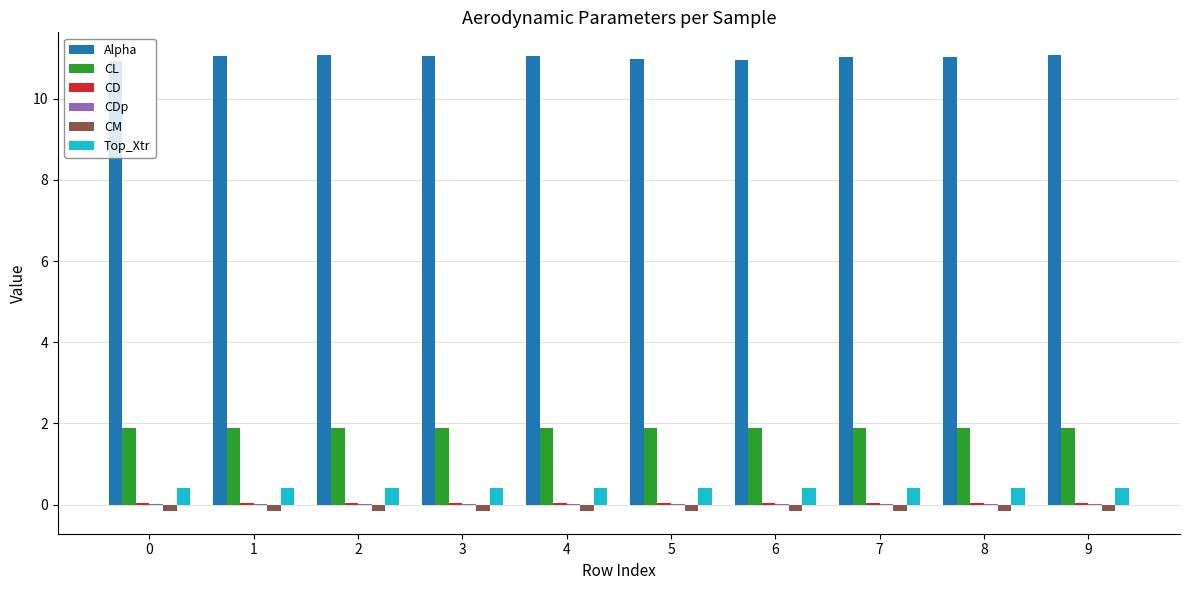

How many series are shown in this chart?

6